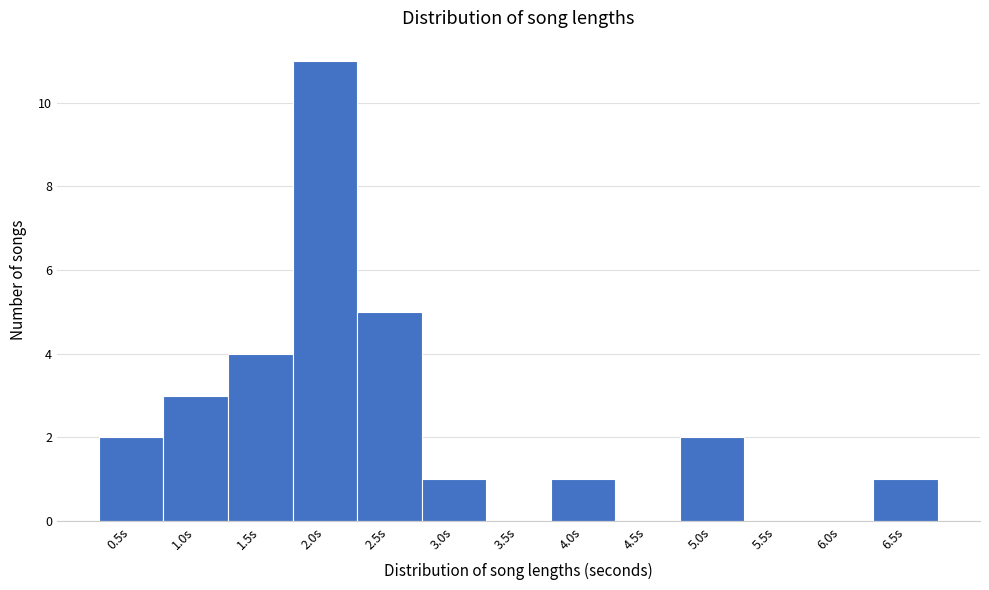

Reading right to left, what are all the values shown in this chart?

6.5s=1	6.0s=0	5.5s=0	5.0s=2	4.5s=0	4.0s=1	3.5s=0	3.0s=1	2.5s=5	2.0s=11	1.5s=4	1.0s=3	0.5s=2